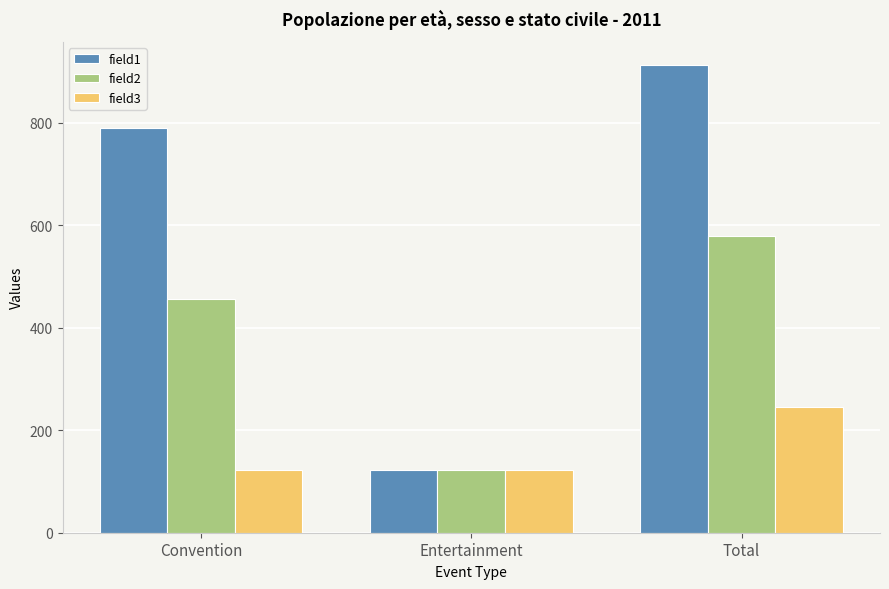

What is the maximum value shown in the chart?

912